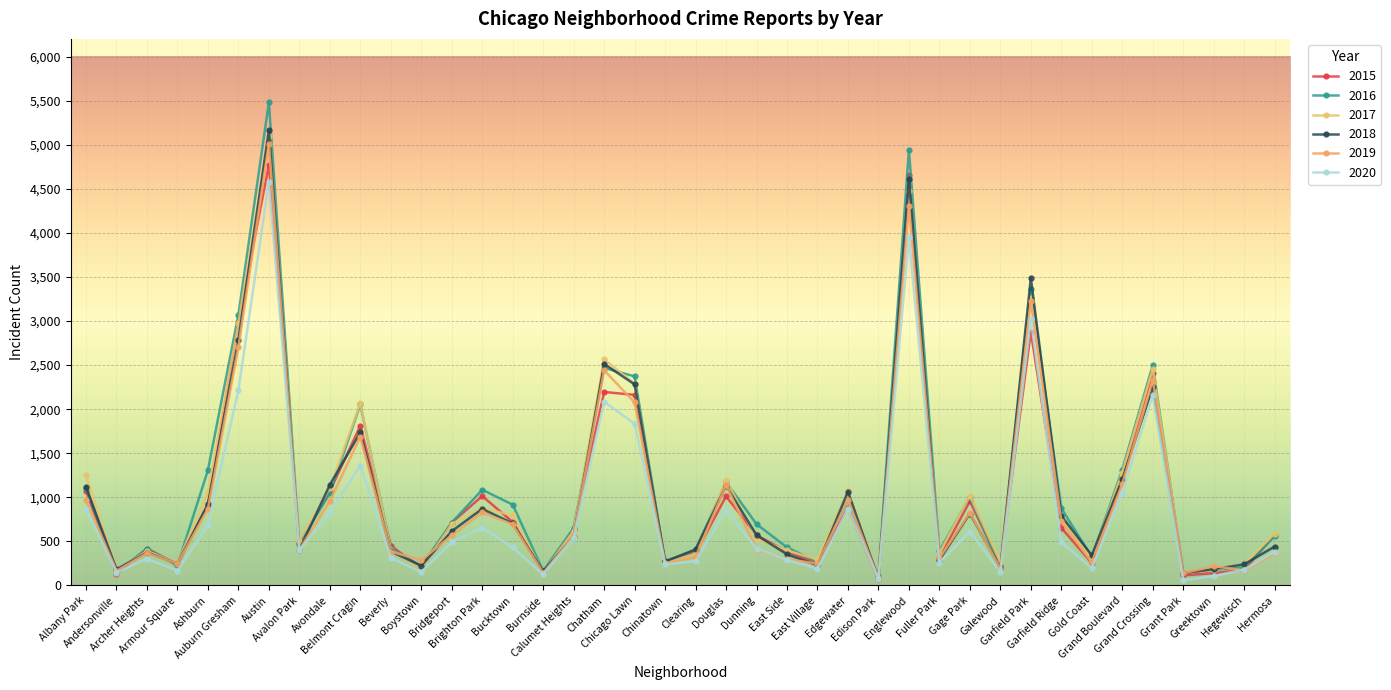

What position from the right is Chatham?

23